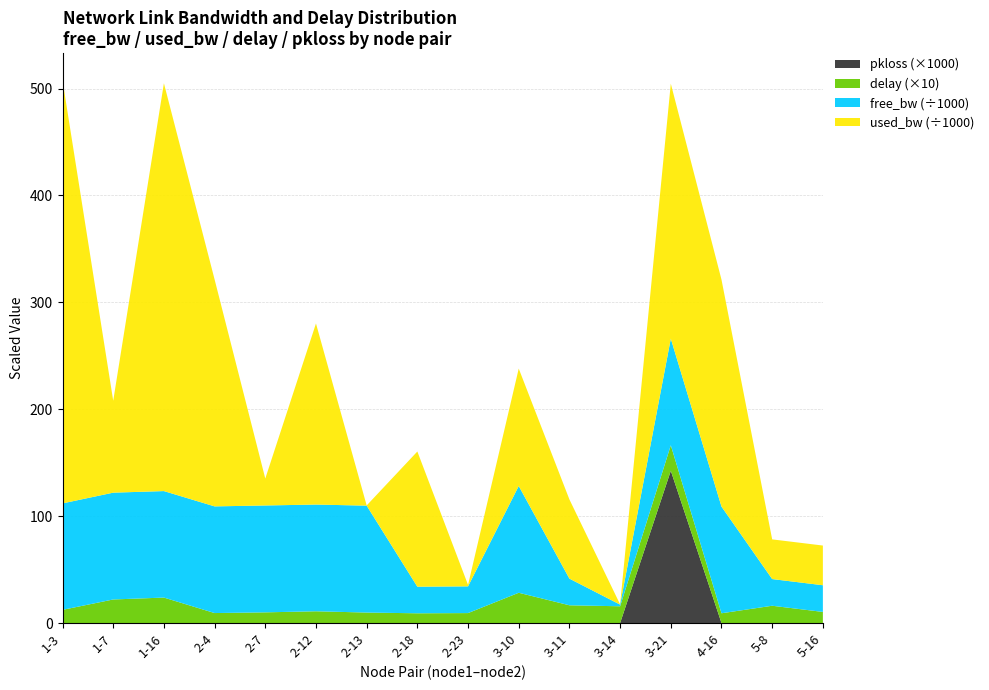

Reading right to left, extract all data points from this chart.

free_bw: 24962.9	24962.9	99787.7	99761.5	1549.8	24925.9	99890.2	24998.6	24873.5	99999.8	99830.6	99974.8	99787.7	99618.4	99914.0	99604.2
used_bw: 37134.7	37132.9	212314.9	238544.3	191.9	74073.8	109828.5	1383.7	126464.4	192.0	169413.6	25216.4	212304.3	381536.6	85994.5	395817.3
delay: 1.0	1.6	0.9	2.4	1.6	1.7	2.8	0.9	0.9	1.0	1.1	1.0	0.9	2.4	2.2	1.2
pkloss: 0.0	0.0	0.0	0.1	0.0	0.0	0.0	0.0	0.0	0.0	0.0	0.0	0.0	0.0	0.0	0.0